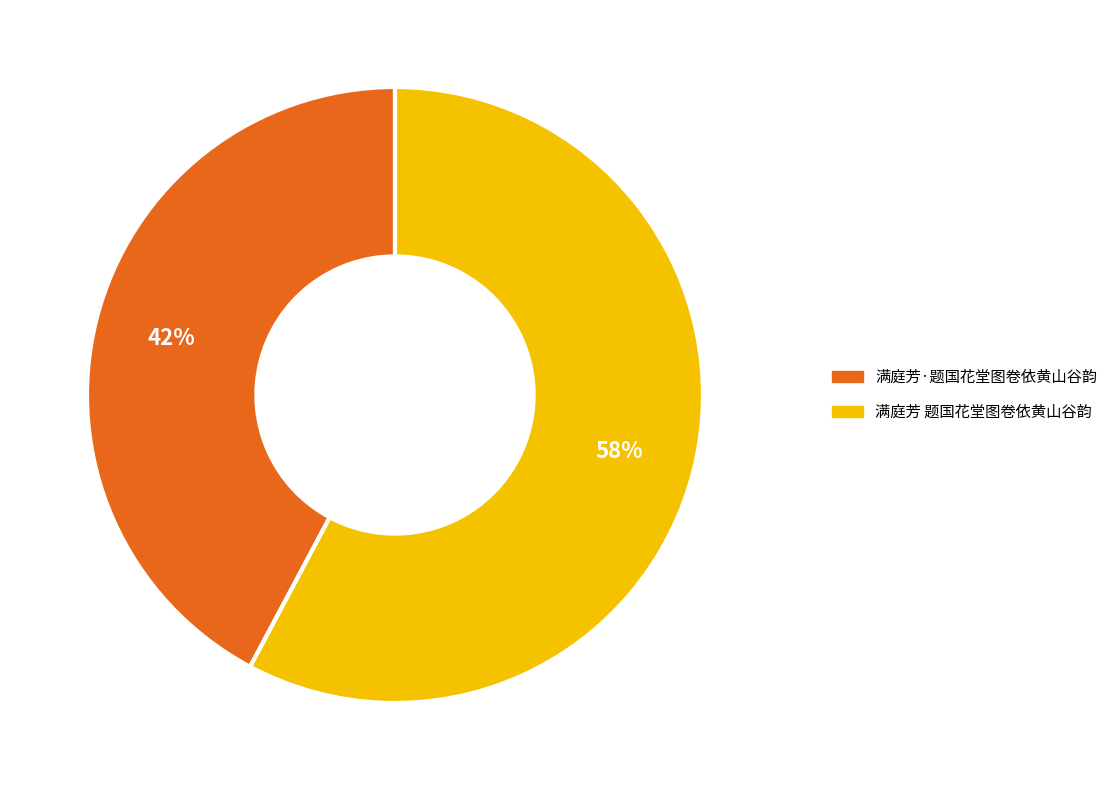

Count the number of slices in the pie.

2